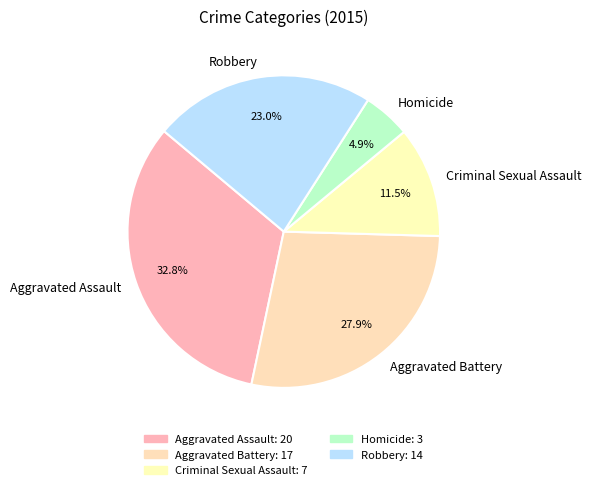

What percentage is the Aggravated Assault slice, to the nearest percent?

33%